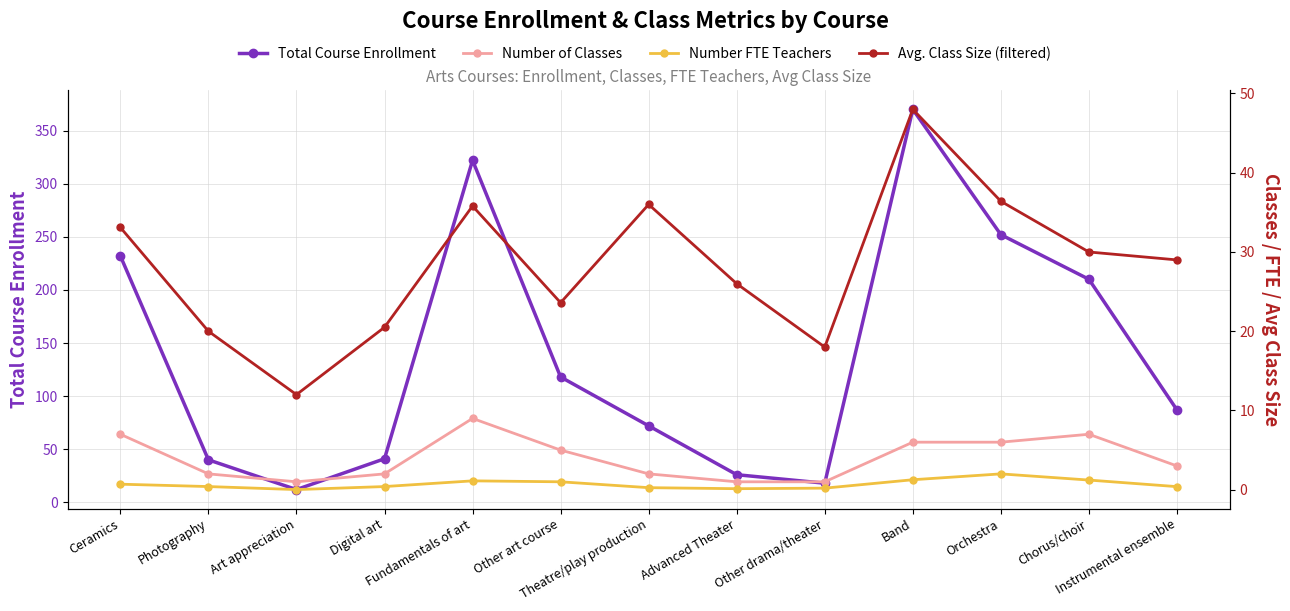

What is the sum of all Total Course Enrollment values?

1800.0